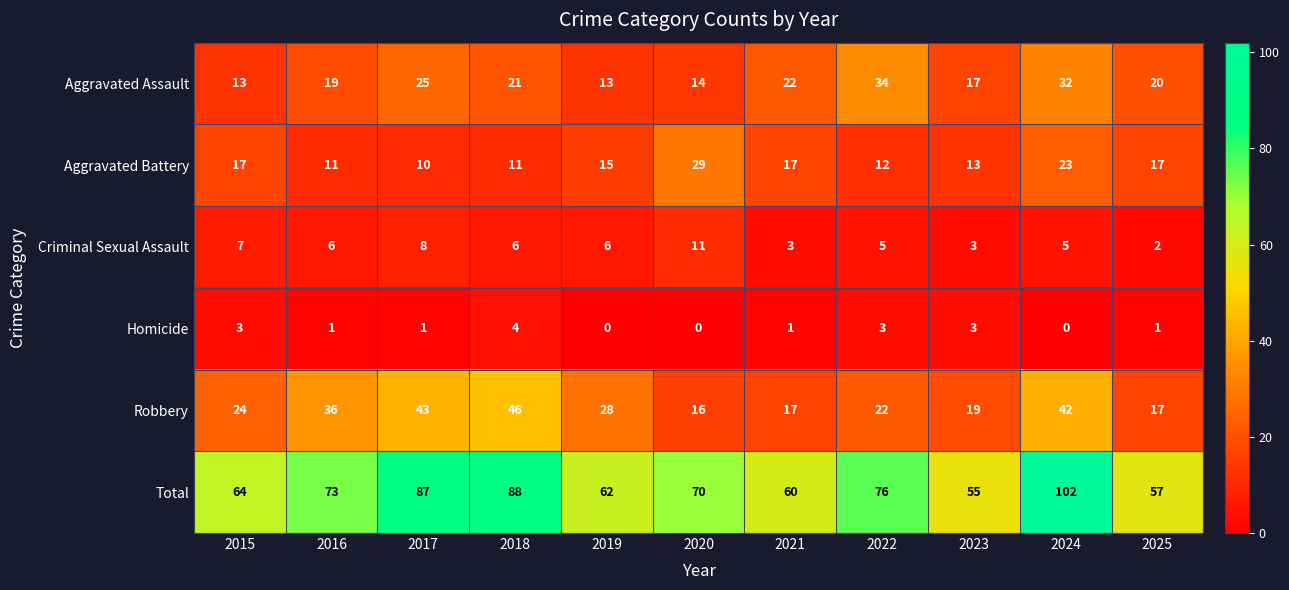

What is the difference between the maximum and second lowest values in the Aggravated Battery series?

18